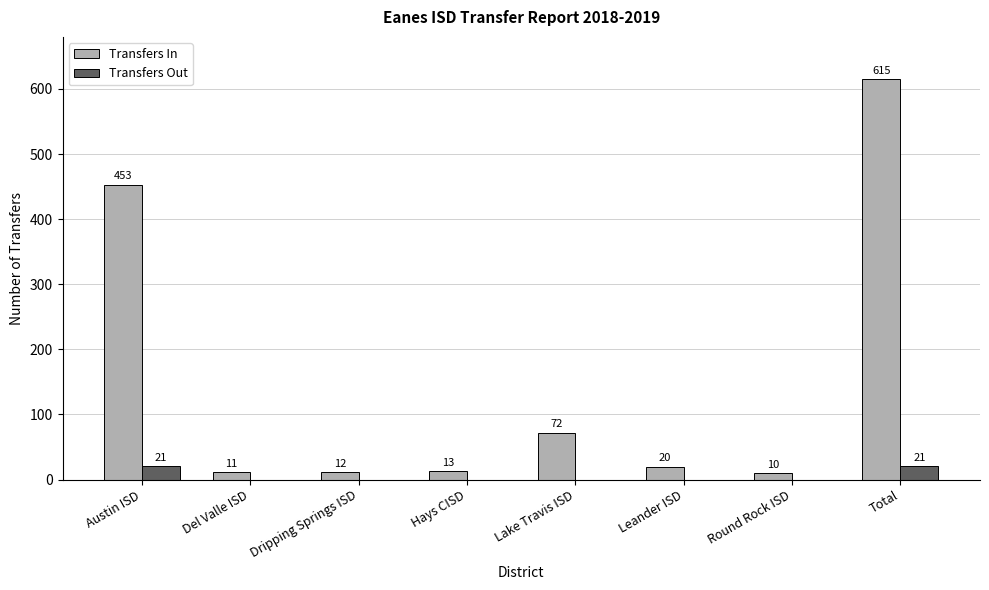

The Transfers In series shows 615 at Total. True or false?

True